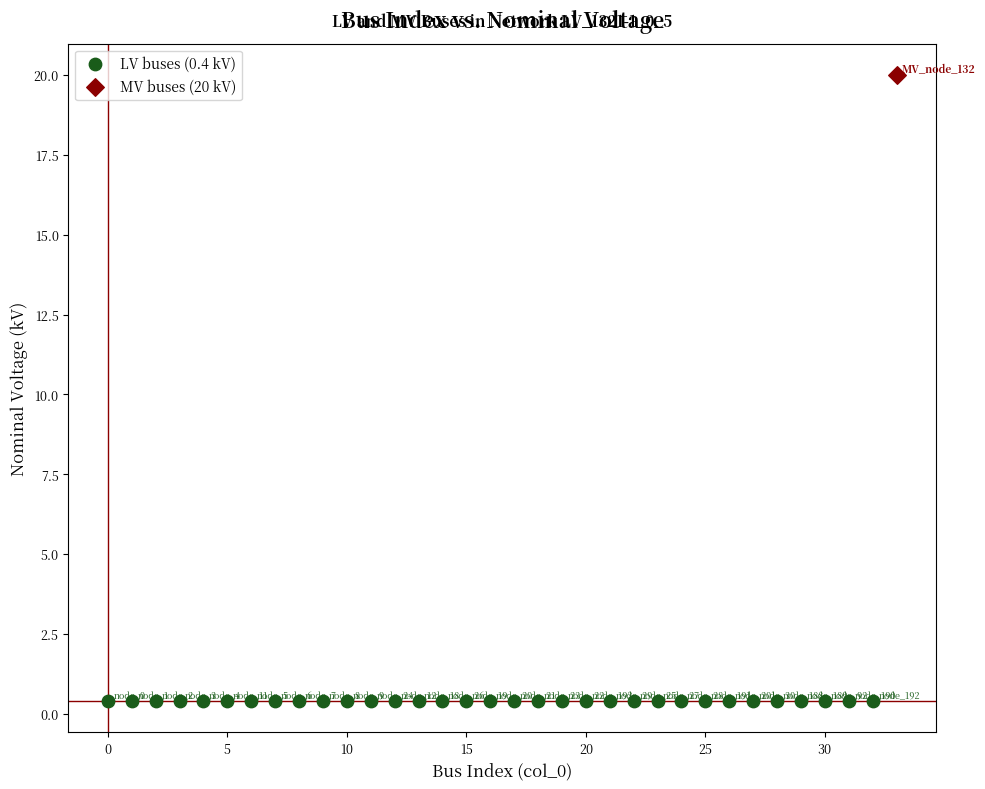

Which series reaches the maximum Y coordinate?

MV buses (20 kV)